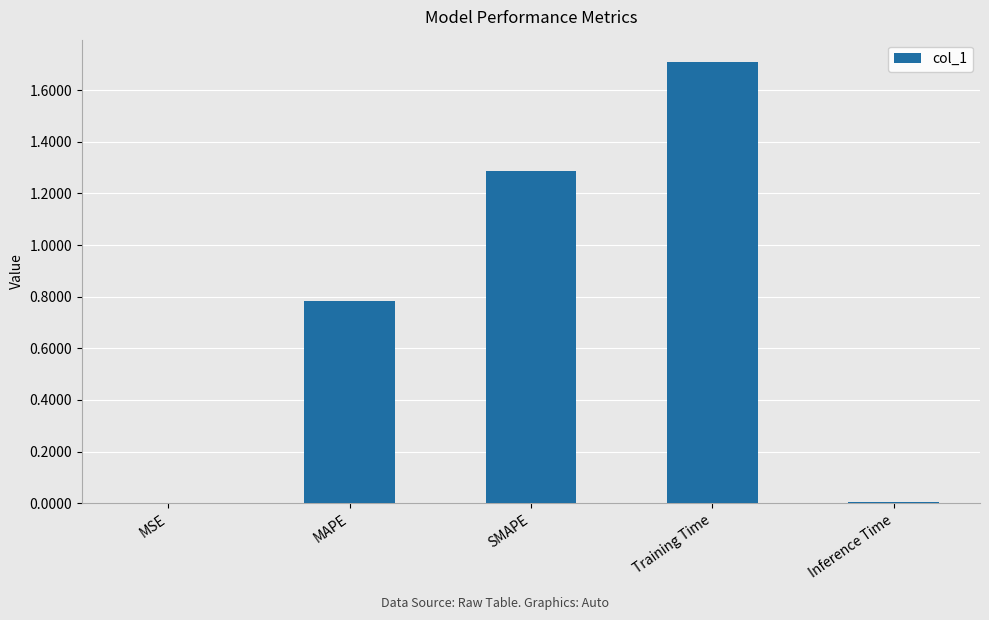

What is the sum of all values?

3.8